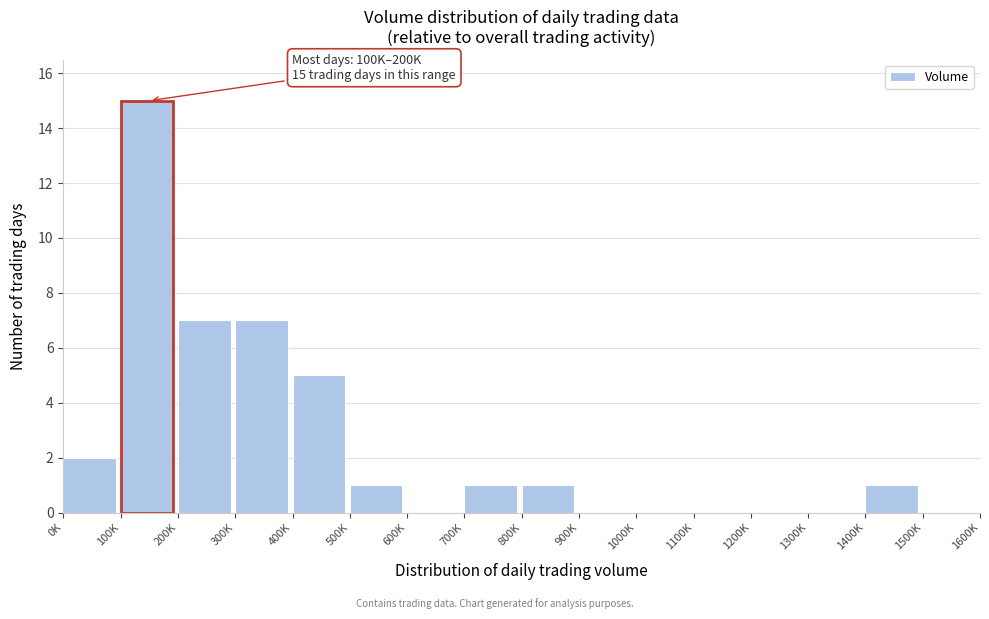

Reading left to right, list all the values displayed in this chart.

0K=2	100K=15	200K=7	300K=7	400K=5	500K=1	600K=0	700K=1	800K=1	900K=0	1000K=0	1100K=0	1200K=0	1300K=0	1400K=1	1500K=0